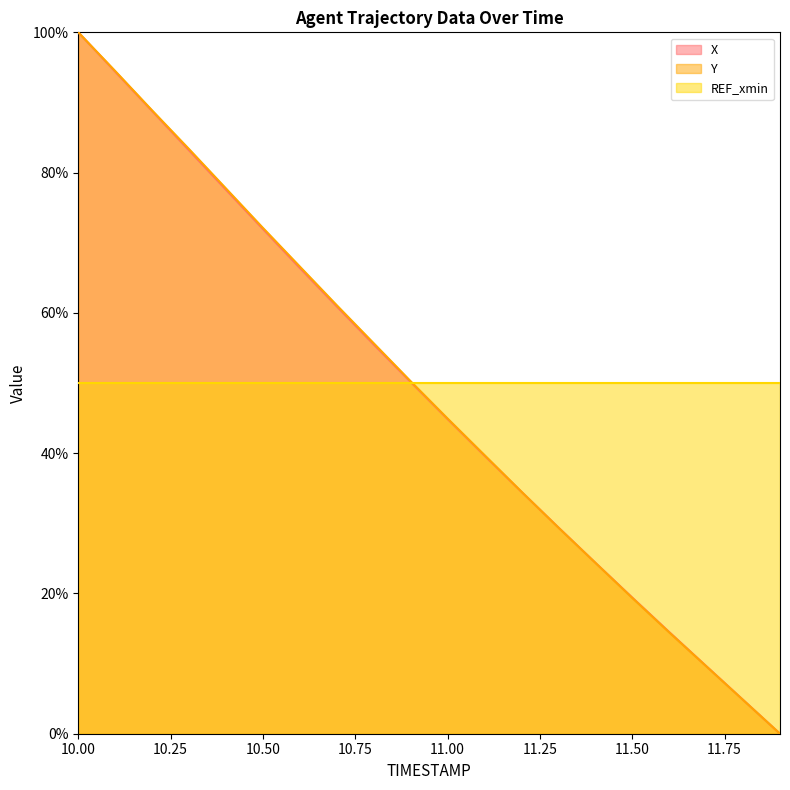

True or false: Y and X intersect in this chart.

True